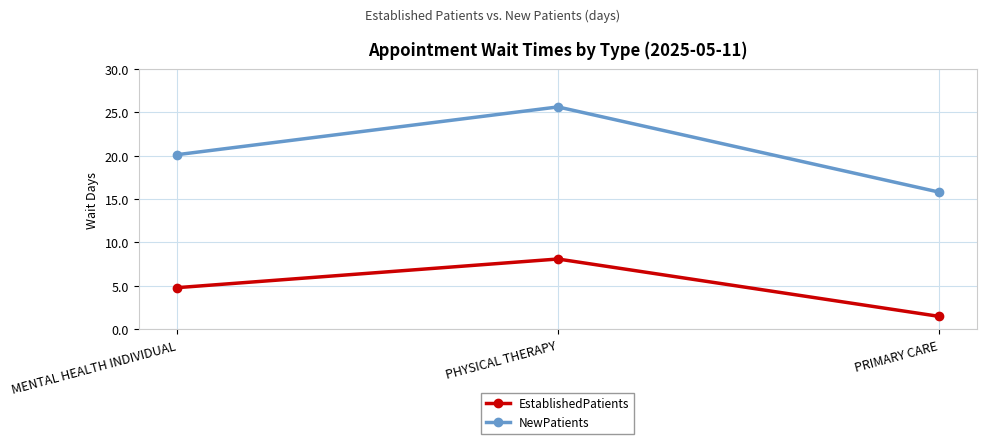

Read the NewPatients value at PHYSICAL THERAPY.

25.6